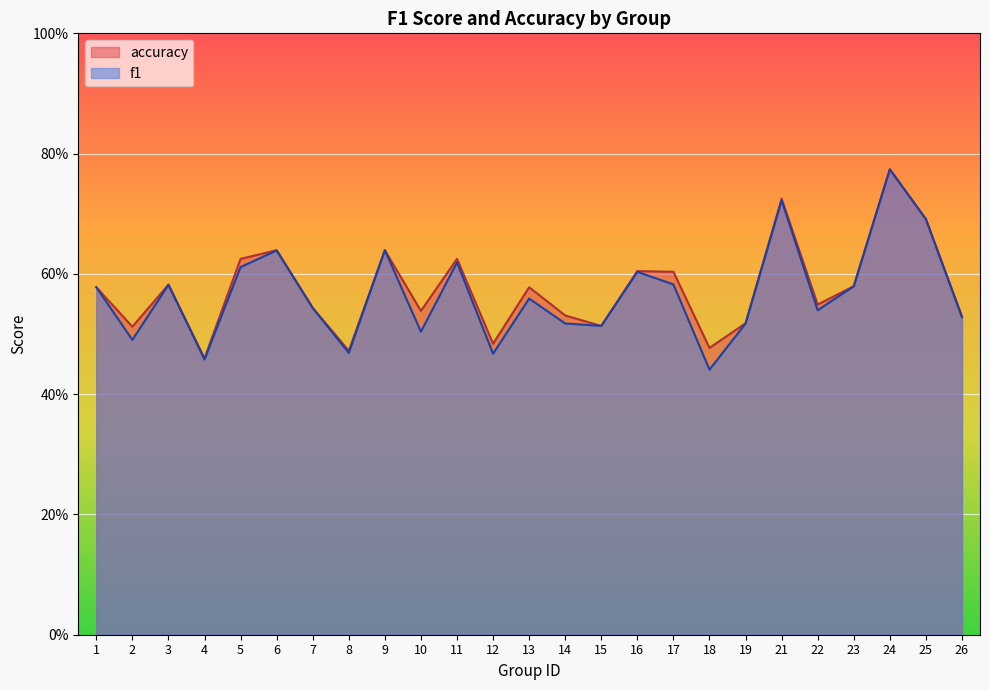

Is it true that f1 equals 0.6 at 6?

True